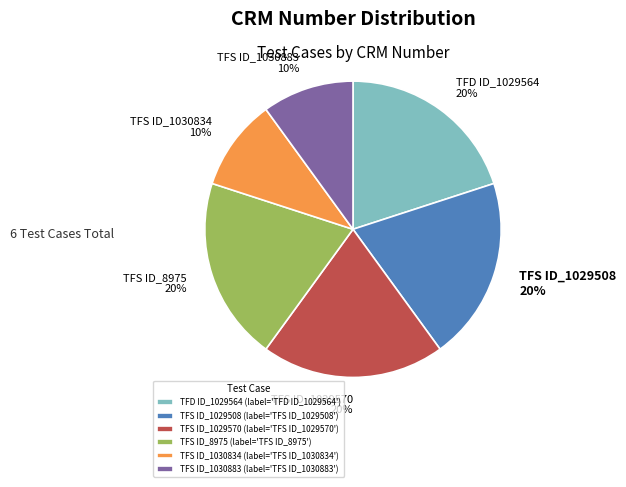

The TFD ID_1029564 slice represents 20% of the pie. True or false?

True